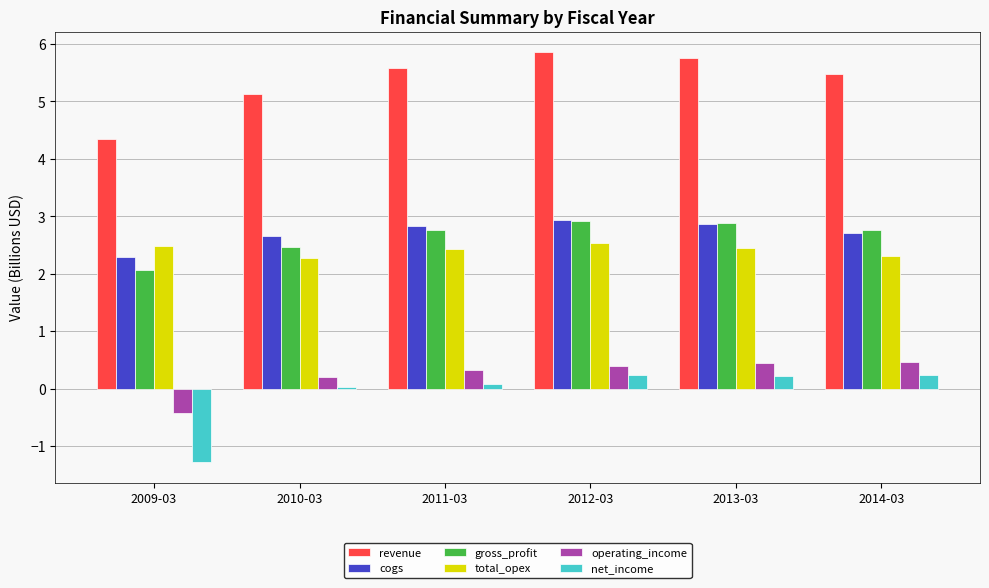

Which series changed the most between 2009-03 and 2010-03?

net_income